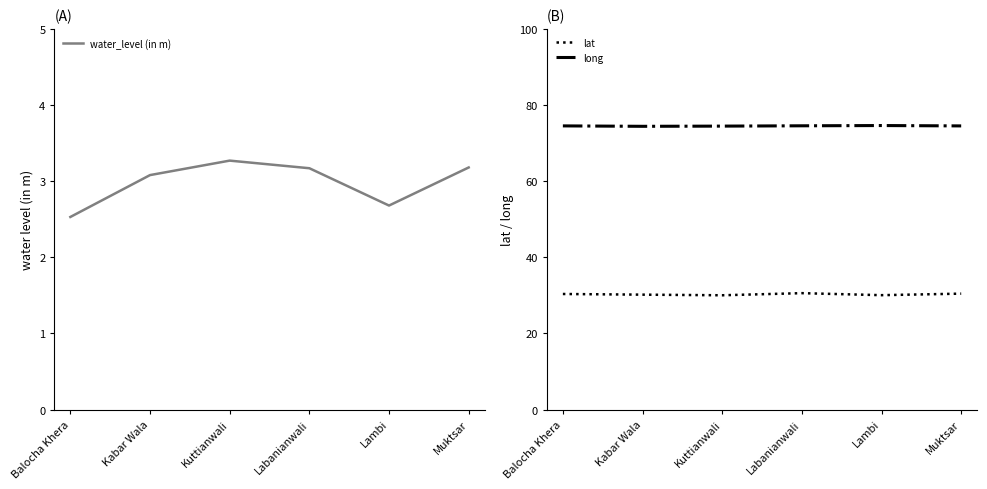

Reading left to right, extract all data points from this chart.

water_level (in m): Balocha Khera=2.5	Kabar Wala=3.1	Kuttianwali=3.3	Labanianwali=3.2	Lambi=2.7	Muktsar=3.2
lat: Balocha Khera=30.4	Kabar Wala=30.2	Kuttianwali=30.0	Labanianwali=30.6	Lambi=30.1	Muktsar=30.5
long: Balocha Khera=74.5	Kabar Wala=74.4	Kuttianwali=74.5	Labanianwali=74.5	Lambi=74.6	Muktsar=74.5